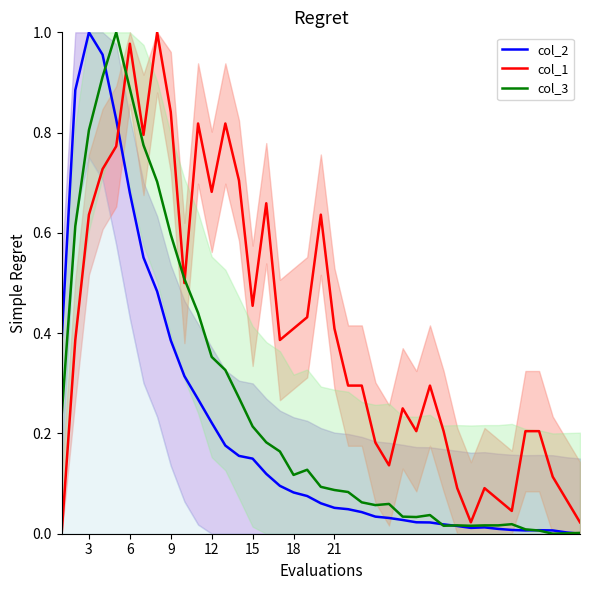

Reading left to right, what are all the values shown in this chart?

col_2: 0.4	0.9	1.0	1.0	0.8	0.7	0.6	0.5	0.4	0.3	0.3	0.2	0.2	0.2	0.1	0.1	0.1	0.1	0.1	0.1	0.1	0.0	0.0	0.0	0.0	0.0	0.0	0.0	0.0	0.0	0.0	0.0	0.0	0.0	0.0	0.0	0.0	0.0	0.0
col_1: 0.0	0.4	0.6	0.7	0.8	1.0	0.8	1.0	0.8	0.5	0.8	0.7	0.8	0.7	0.5	0.7	0.4	0.4	0.4	0.6	0.4	0.3	0.3	0.2	0.1	0.2	0.2	0.3	0.2	0.1	0.0	0.1	0.1	0.0	0.2	0.2	0.1	0.1	0.0
col_3: 0.2	0.6	0.8	0.9	1.0	0.9	0.8	0.7	0.6	0.5	0.4	0.4	0.3	0.3	0.2	0.2	0.2	0.1	0.1	0.1	0.1	0.1	0.1	0.1	0.1	0.0	0.0	0.0	0.0	0.0	0.0	0.0	0.0	0.0	0.0	0.0	0.0	0.0	0.0